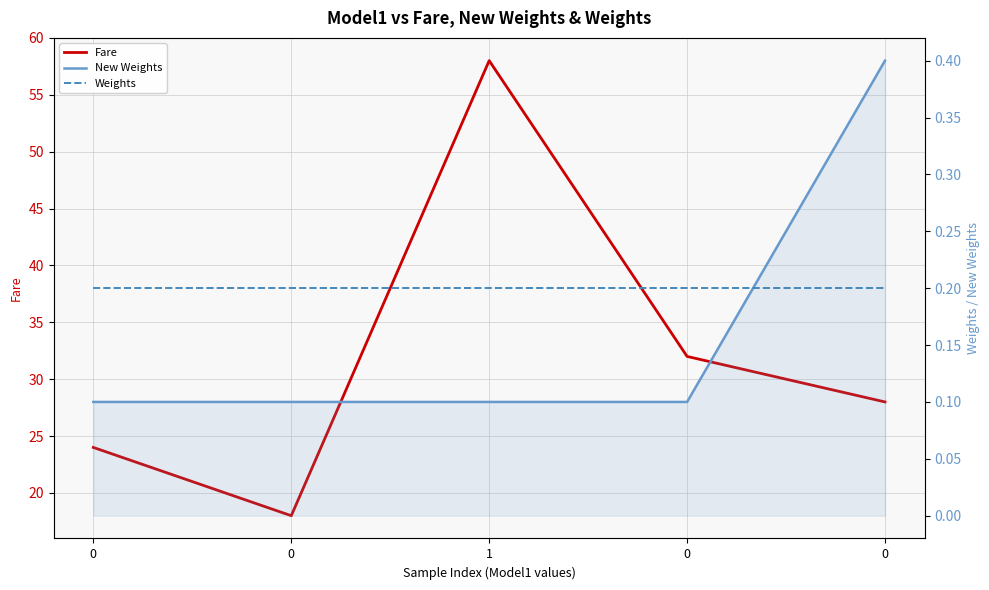

Is this an area chart (filled region under the line)?

No